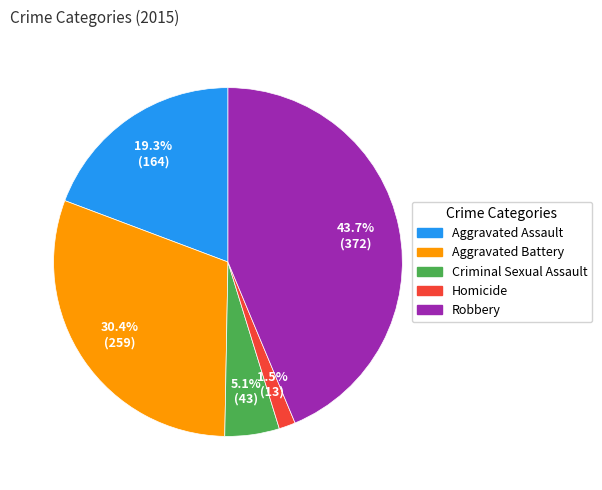

Is there any slice that represents more than half of the pie?

No